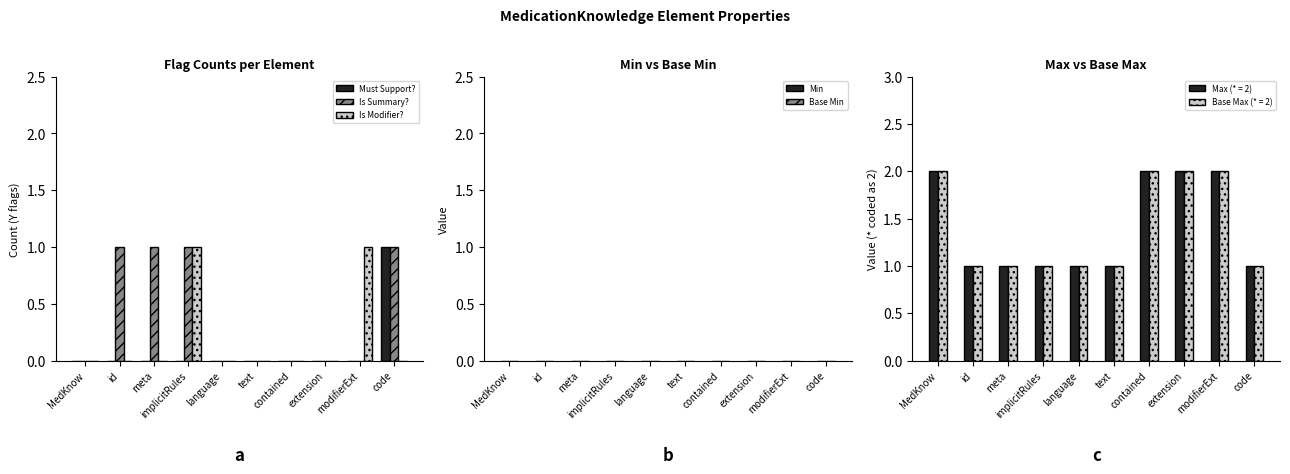

The Must Support? series shows -1 at modifierExt. True or false?

False